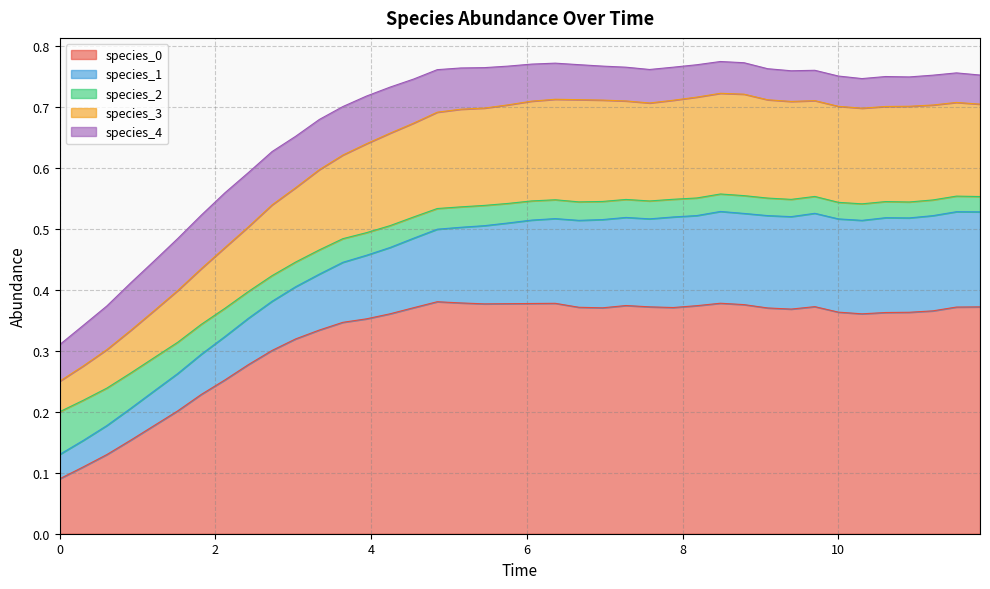

Does the chart have visible grid lines?

Yes